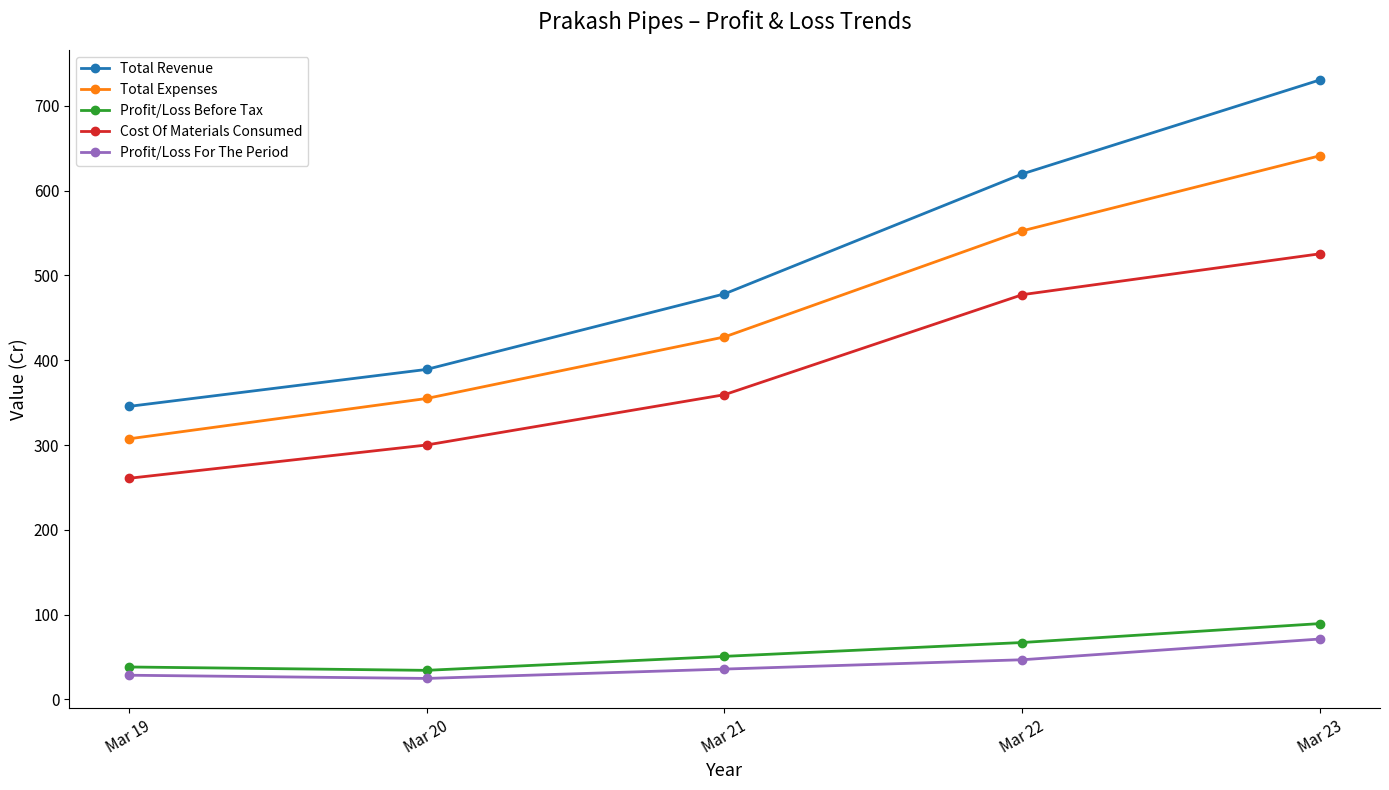

True or false: Profit/Loss Before Tax and Cost Of Materials Consumed cross at least once.

False